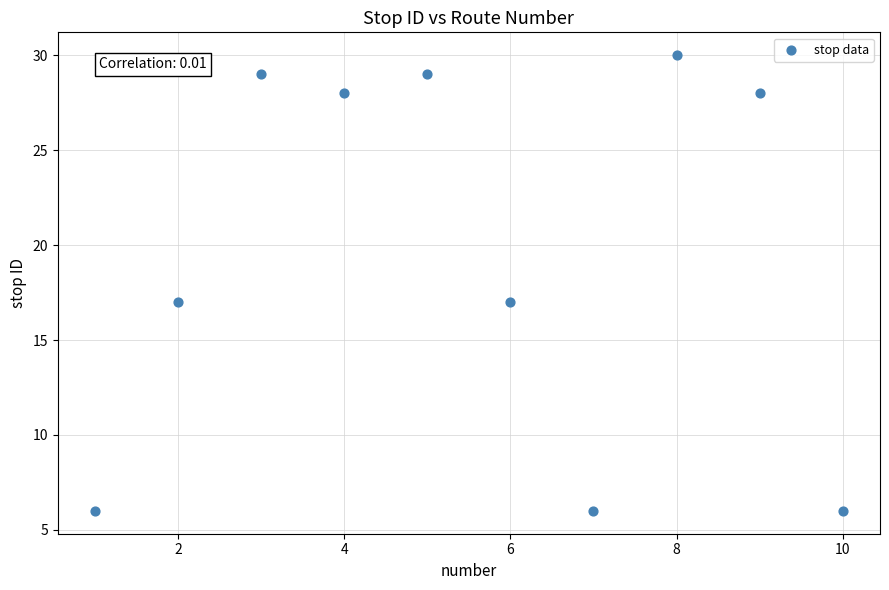

What is the range of Y values (max minus min)?

24